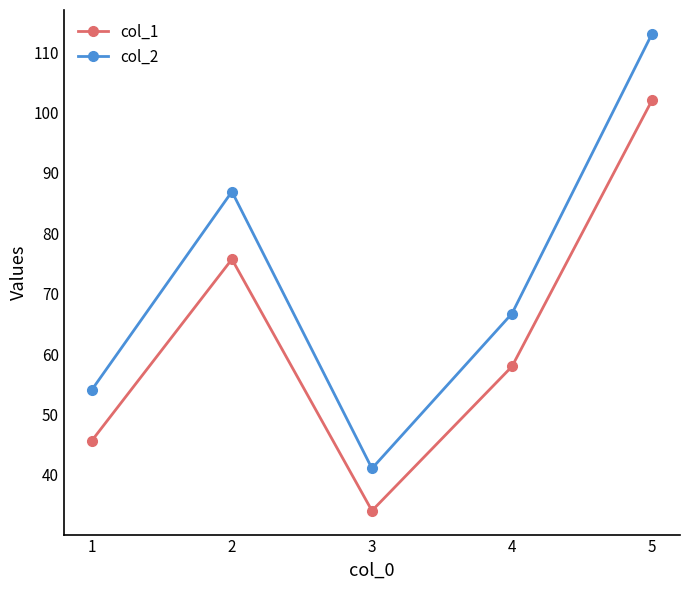

Is it true that col_2 equals 41.1 at 3?

True